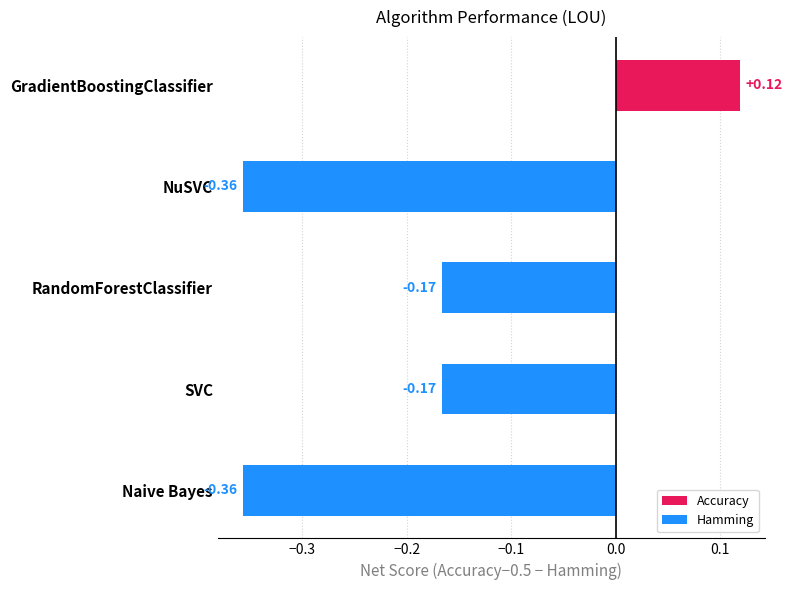

How many values are between 0 and 1?

1